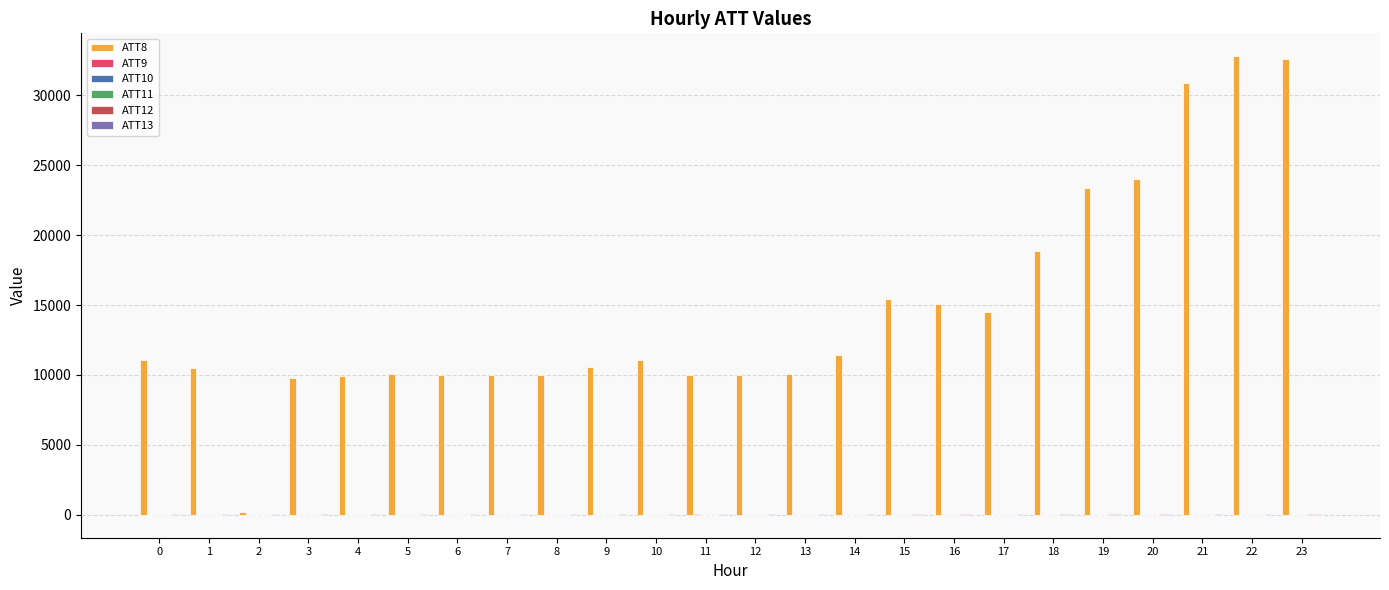

Are the bars horizontal?

No